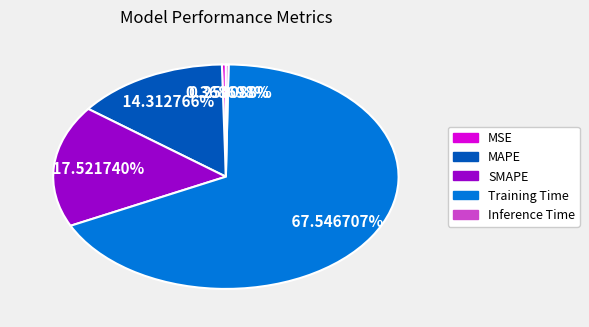

To the nearest percent, what is the difference between the SMAPE and MAPE slice percentages?

3%